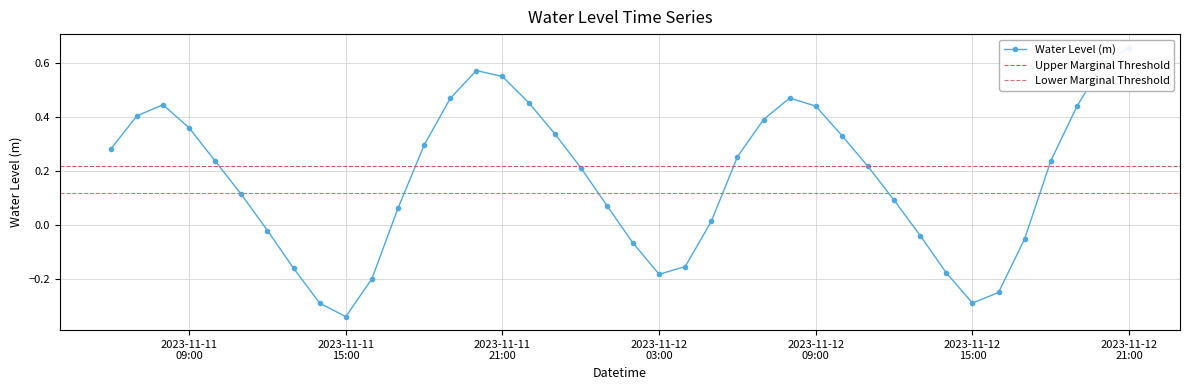

Rank the categories by value from lowest to highest.

2023-11-11 15:00:00, 2023-11-11 14:00:00, 2023-11-12 15:00:00, 2023-11-12 16:00:00, 2023-11-11 16:00:00, 2023-11-12 03:00:00, 2023-11-12 14:00:00, 2023-11-11 13:00:00, 2023-11-12 04:00:00, 2023-11-12 02:00:00, 2023-11-12 17:00:00, 2023-11-12 13:00:00, 2023-11-11 12:00:00, 2023-11-12 05:00:00, 2023-11-11 17:00:00, 2023-11-12 01:00:00, 2023-11-12 12:00:00, 2023-11-11 11:00:00, 2023-11-12 00:00:00, 2023-11-12 11:00:00, 2023-11-11 10:00:00, 2023-11-12 18:00:00, 2023-11-12 06:00:00, 2023-11-11 06:00:00, 2023-11-11 18:00:00, 2023-11-12 10:00:00, 2023-11-11 23:00:00, 2023-11-11 09:00:00, 2023-11-12 07:00:00, 2023-11-11 07:00:00, 2023-11-12 19:00:00, 2023-11-12 09:00:00, 2023-11-11 08:00:00, 2023-11-11 22:00:00, 2023-11-11 19:00:00, 2023-11-12 08:00:00, 2023-11-11 21:00:00, 2023-11-11 20:00:00, 2023-11-12 20:00:00, 2023-11-12 21:00:00